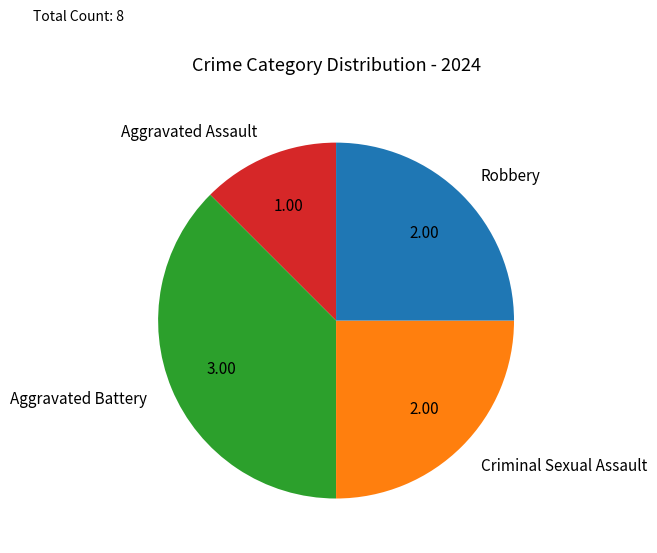

Which slice is the smallest?

Aggravated Assault